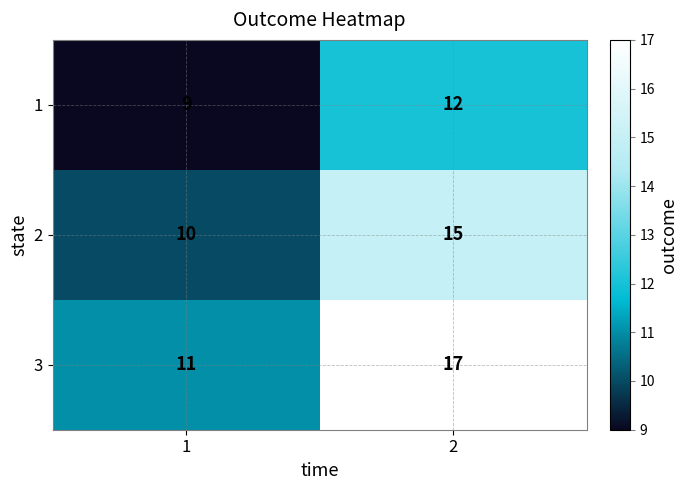

What is the highest value of the 3 series?

17